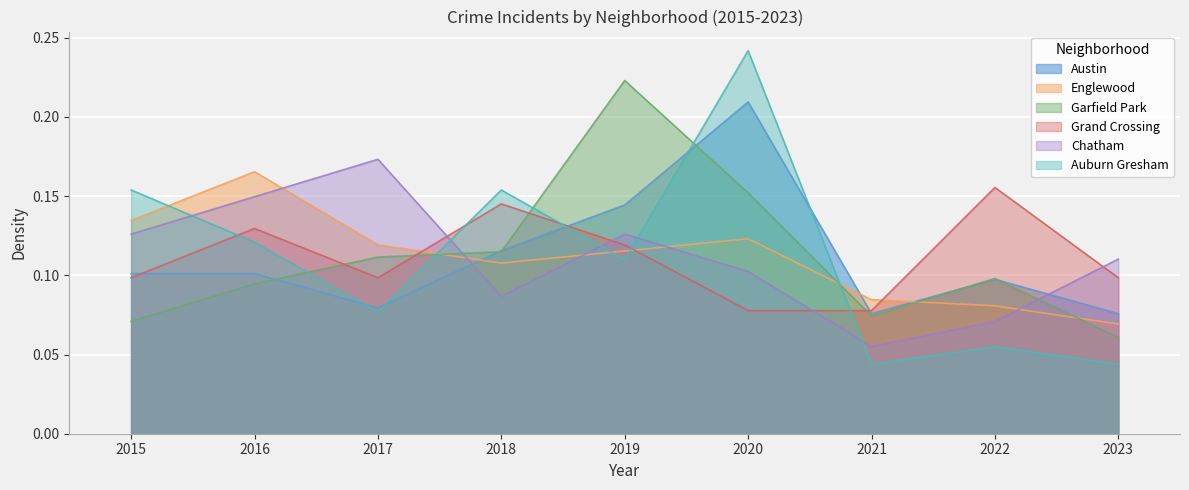

At which category does Englewood reach its first local valley?

2018